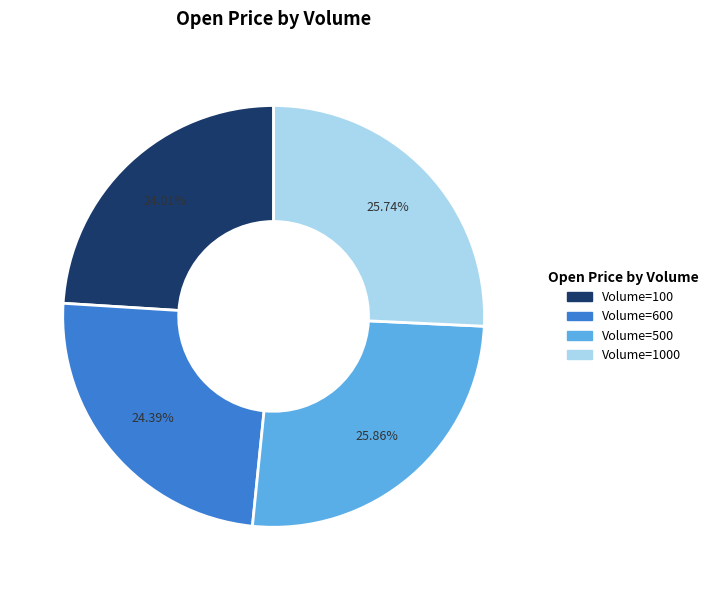

Between Volume=1000 and Volume=600, which is larger?

Volume=1000